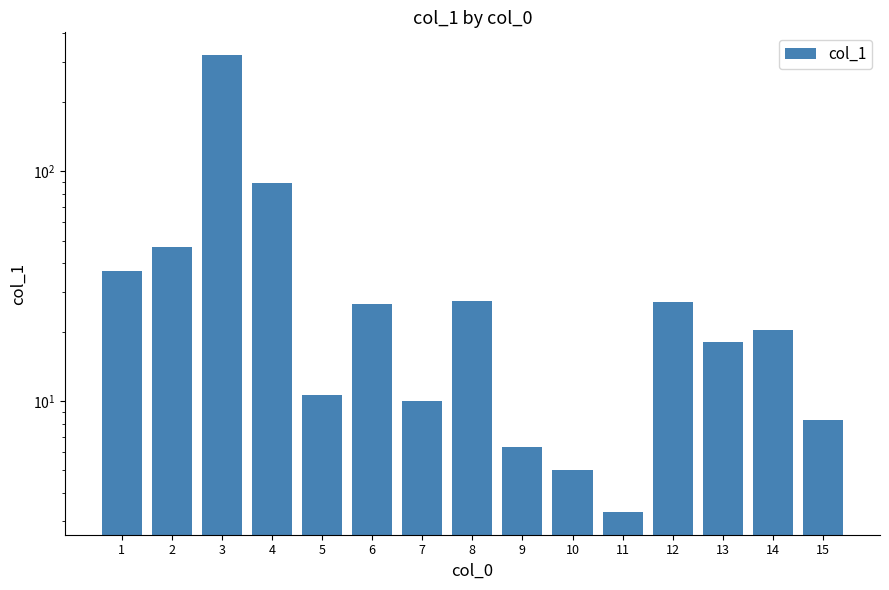

Which has a higher value, 4 or 12?

4